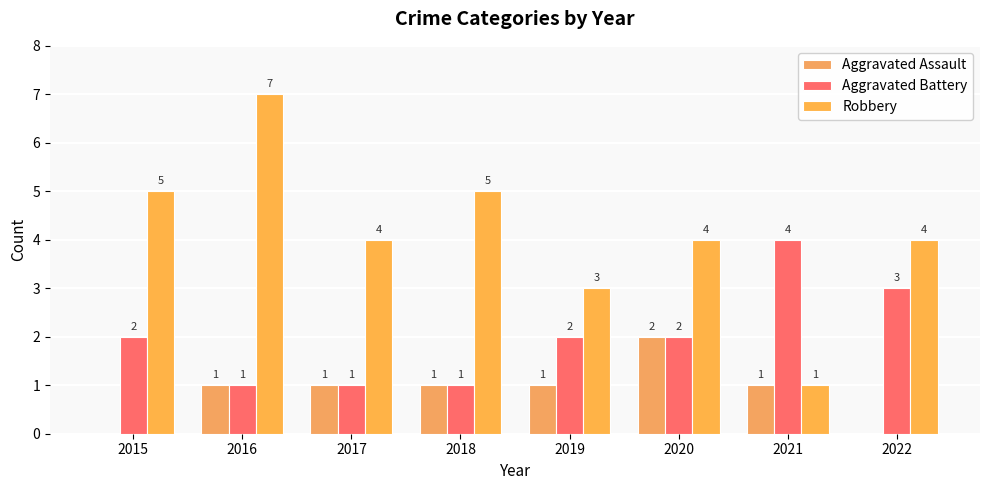

Which series has the largest range (max minus min)?

Robbery